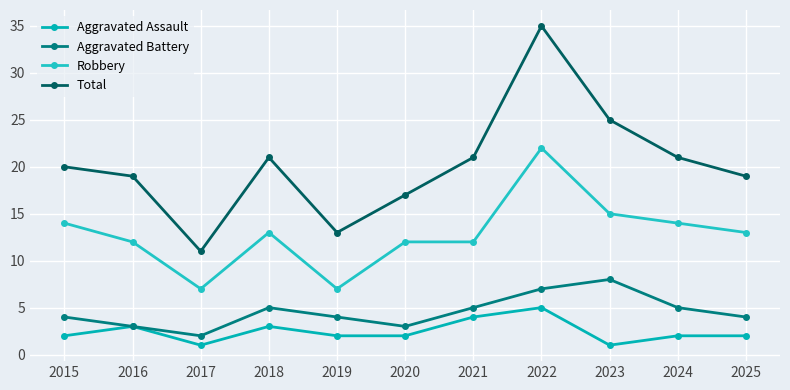

How many values in the Robbery series are below 13?

5